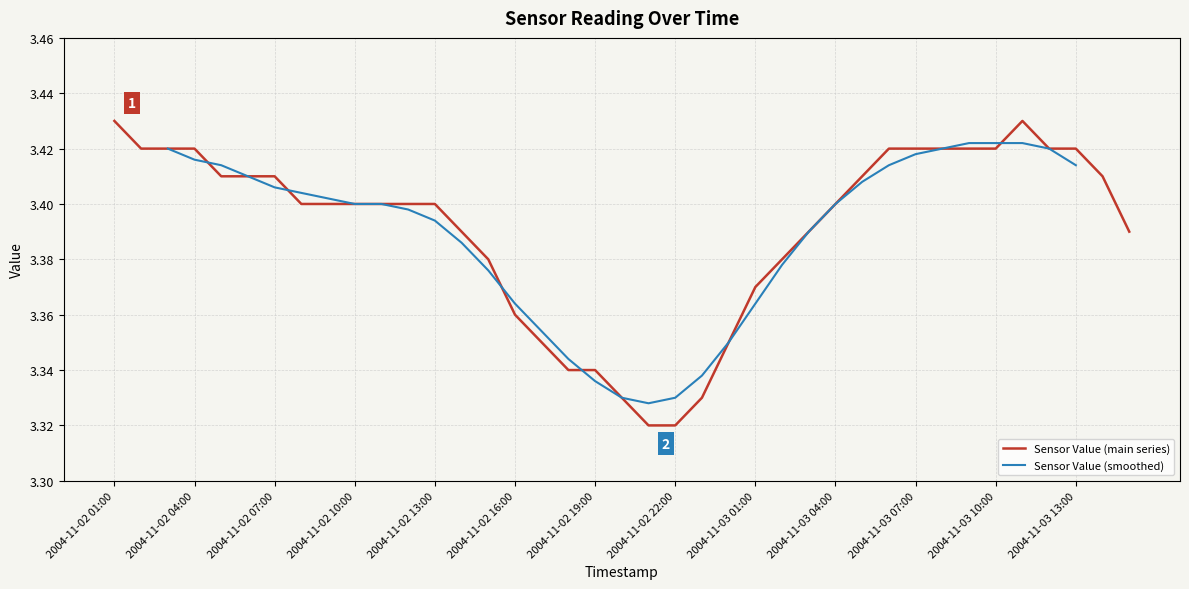

What is the difference between the second highest and second lowest values?

0.1